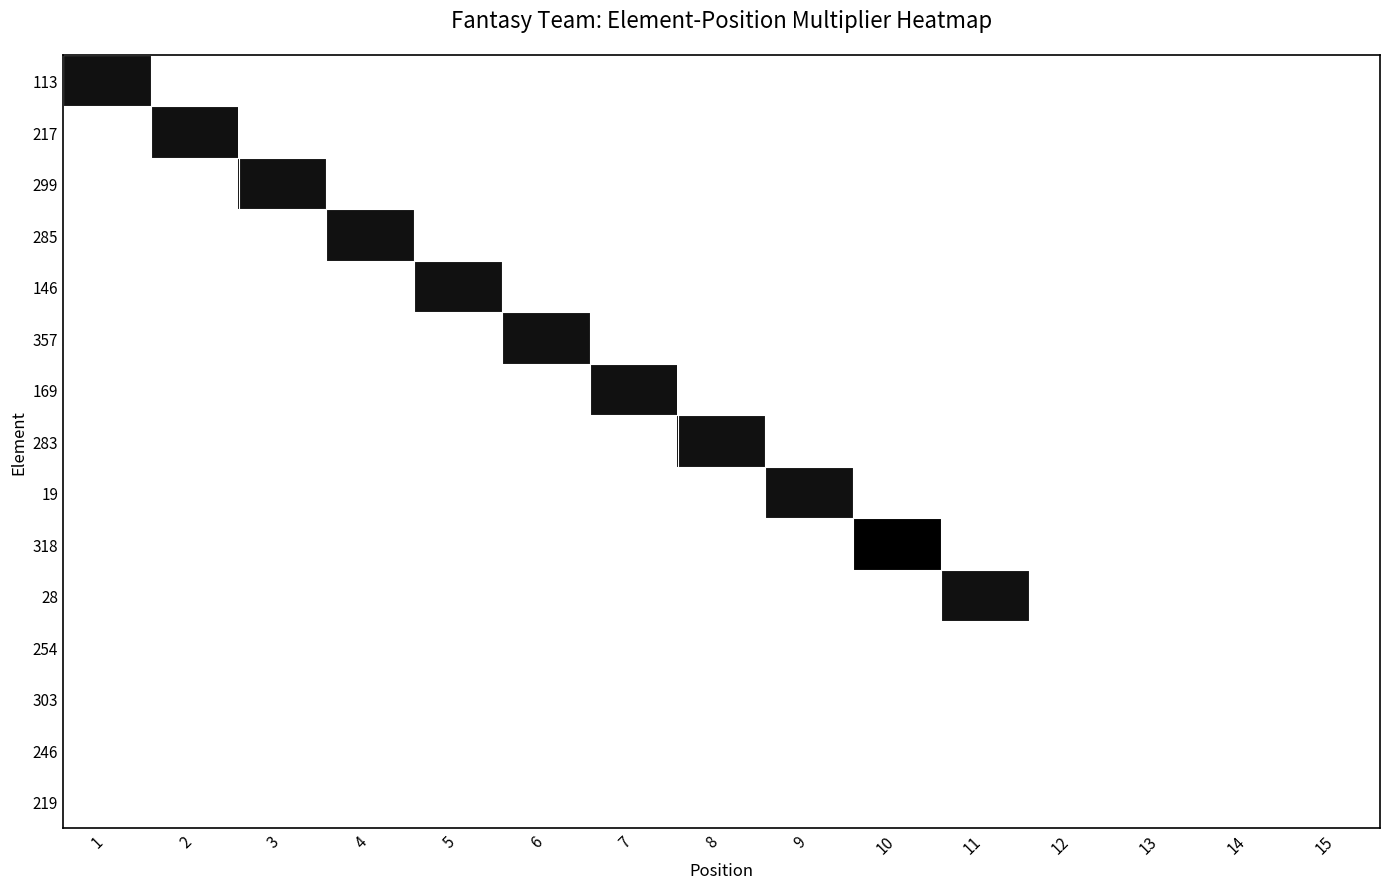

Reading right to left, list all the values displayed in this chart.

113: 15=0	14=0	13=0	12=0	11=0	10=0	9=0	8=0	7=0	6=0	5=0	4=0	3=0	2=0	1=1
217: 15=0	14=0	13=0	12=0	11=0	10=0	9=0	8=0	7=0	6=0	5=0	4=0	3=0	2=1	1=0
299: 15=0	14=0	13=0	12=0	11=0	10=0	9=0	8=0	7=0	6=0	5=0	4=0	3=1	2=0	1=0
285: 15=0	14=0	13=0	12=0	11=0	10=0	9=0	8=0	7=0	6=0	5=0	4=1	3=0	2=0	1=0
146: 15=0	14=0	13=0	12=0	11=0	10=0	9=0	8=0	7=0	6=0	5=1	4=0	3=0	2=0	1=0
357: 15=0	14=0	13=0	12=0	11=0	10=0	9=0	8=0	7=0	6=1	5=0	4=0	3=0	2=0	1=0
169: 15=0	14=0	13=0	12=0	11=0	10=0	9=0	8=0	7=1	6=0	5=0	4=0	3=0	2=0	1=0
283: 15=0	14=0	13=0	12=0	11=0	10=0	9=0	8=1	7=0	6=0	5=0	4=0	3=0	2=0	1=0
19: 15=0	14=0	13=0	12=0	11=0	10=0	9=1	8=0	7=0	6=0	5=0	4=0	3=0	2=0	1=0
318: 15=0	14=0	13=0	12=0	11=0	10=2	9=0	8=0	7=0	6=0	5=0	4=0	3=0	2=0	1=0
28: 15=0	14=0	13=0	12=0	11=1	10=0	9=0	8=0	7=0	6=0	5=0	4=0	3=0	2=0	1=0
254: 15=0	14=0	13=0	12=0	11=0	10=0	9=0	8=0	7=0	6=0	5=0	4=0	3=0	2=0	1=0
303: 15=0	14=0	13=0	12=0	11=0	10=0	9=0	8=0	7=0	6=0	5=0	4=0	3=0	2=0	1=0
246: 15=0	14=0	13=0	12=0	11=0	10=0	9=0	8=0	7=0	6=0	5=0	4=0	3=0	2=0	1=0
219: 15=0	14=0	13=0	12=0	11=0	10=0	9=0	8=0	7=0	6=0	5=0	4=0	3=0	2=0	1=0